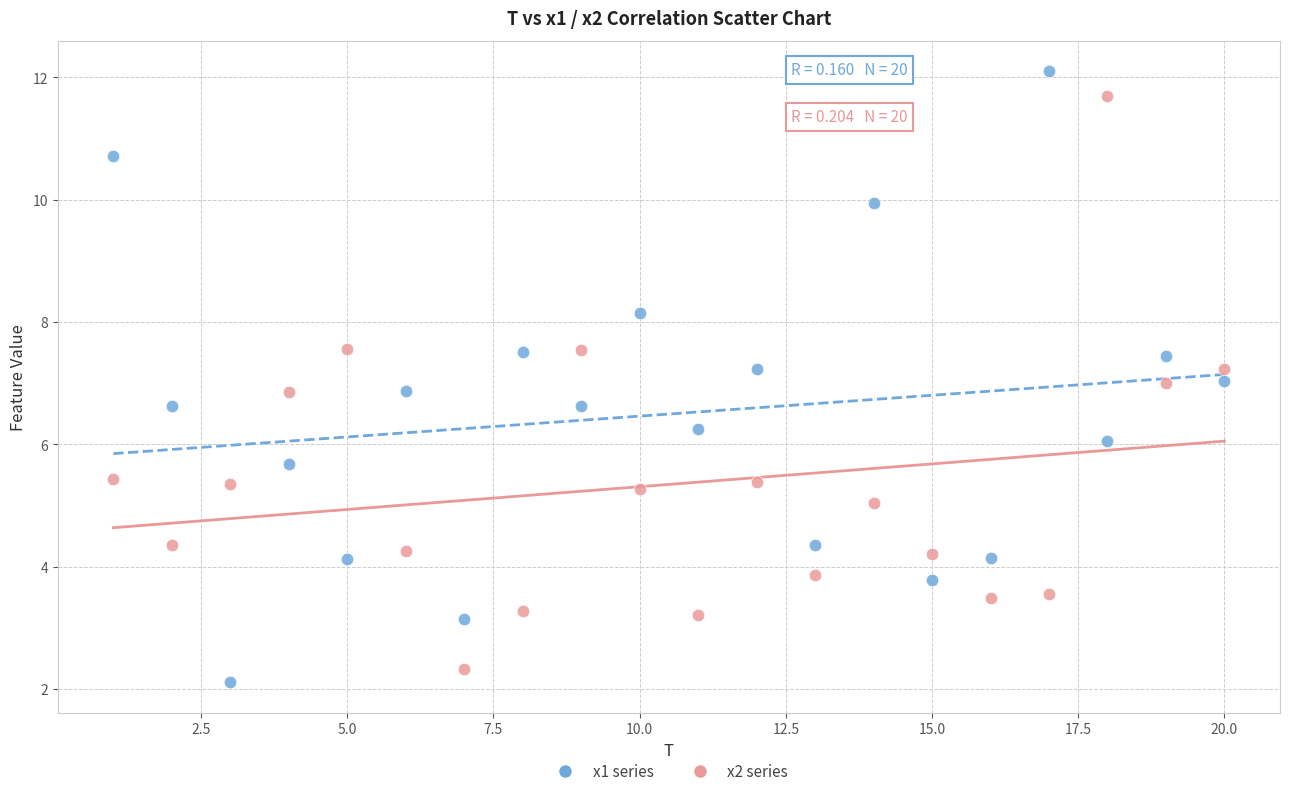

Across all data points, what is the range of X values (max minus min)?

19.0